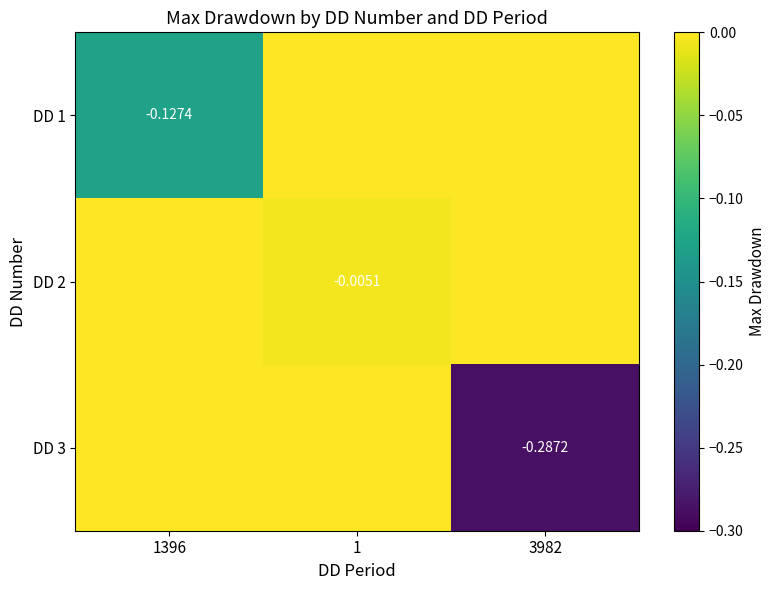

Which series changed the most between 1 and 3982?

DD 3